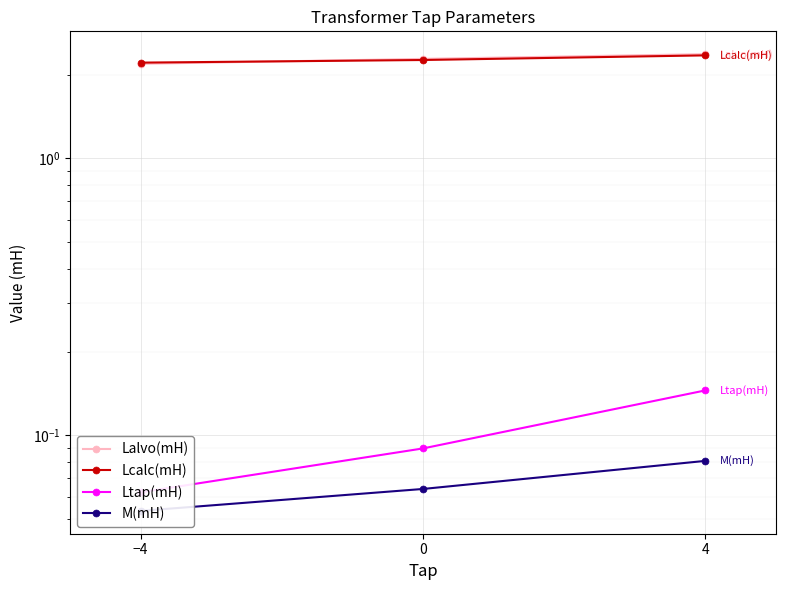

What is the value of the Lalvo(mH) point at the 1st from the left?

2.2